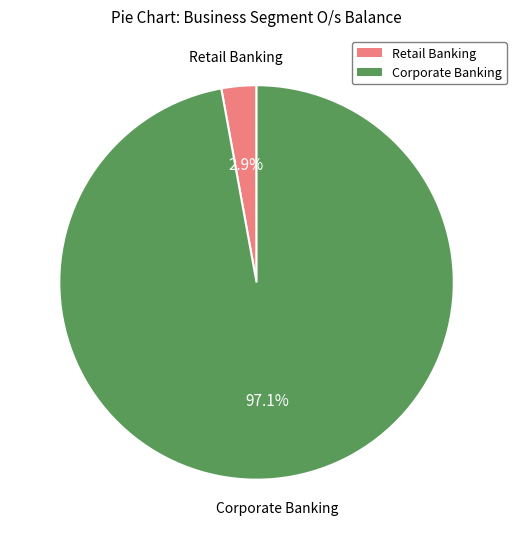

What percentage do Corporate Banking and Retail Banking together represent?

100.0%